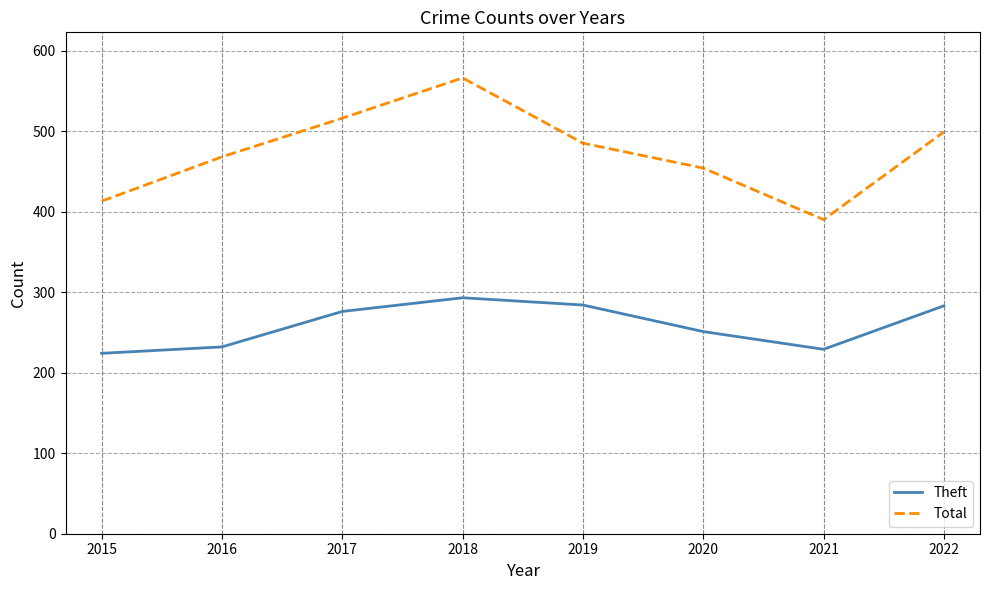

What is the approximate value of Theft at 2019, to the nearest 10?

280